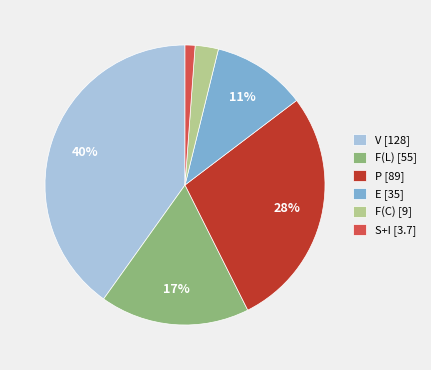

To the nearest percent, what is the average slice percentage?

17%